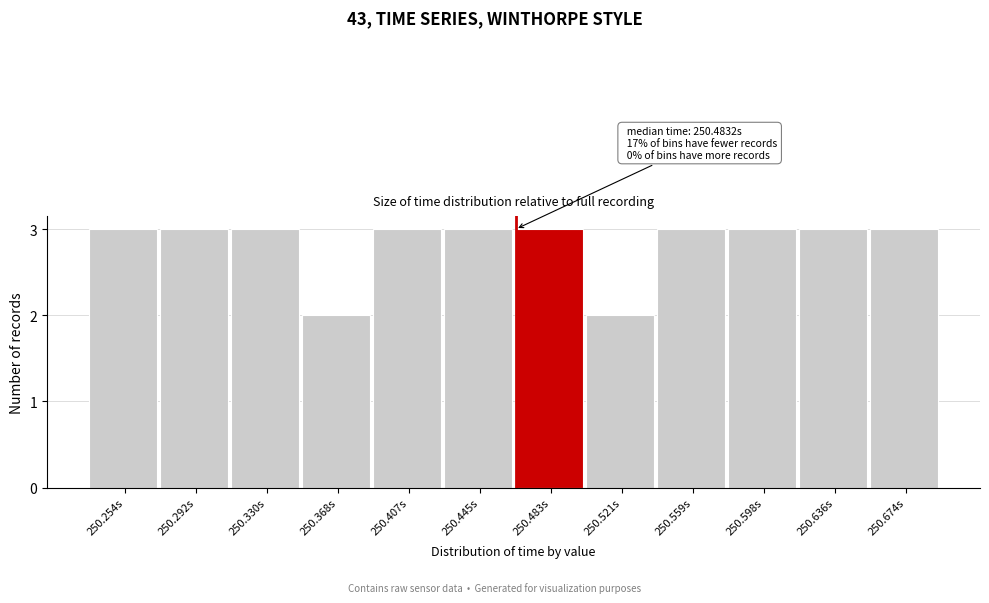

Reading left to right, extract all data points from this chart.

250.254s=3	250.292s=3	250.330s=3	250.368s=2	250.407s=3	250.445s=3	250.483s=3	250.521s=2	250.559s=3	250.598s=3	250.636s=3	250.674s=3